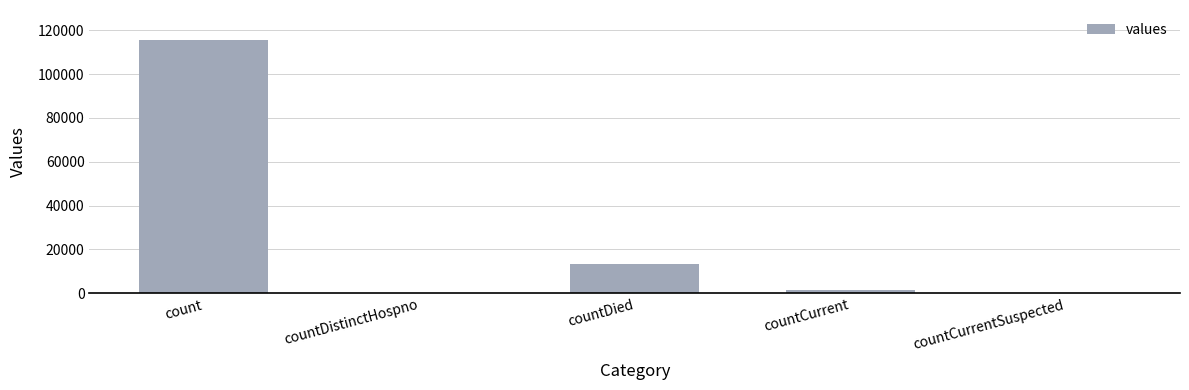

The chart shows a value of 69219 at countDistinctHospno. True or false?

False